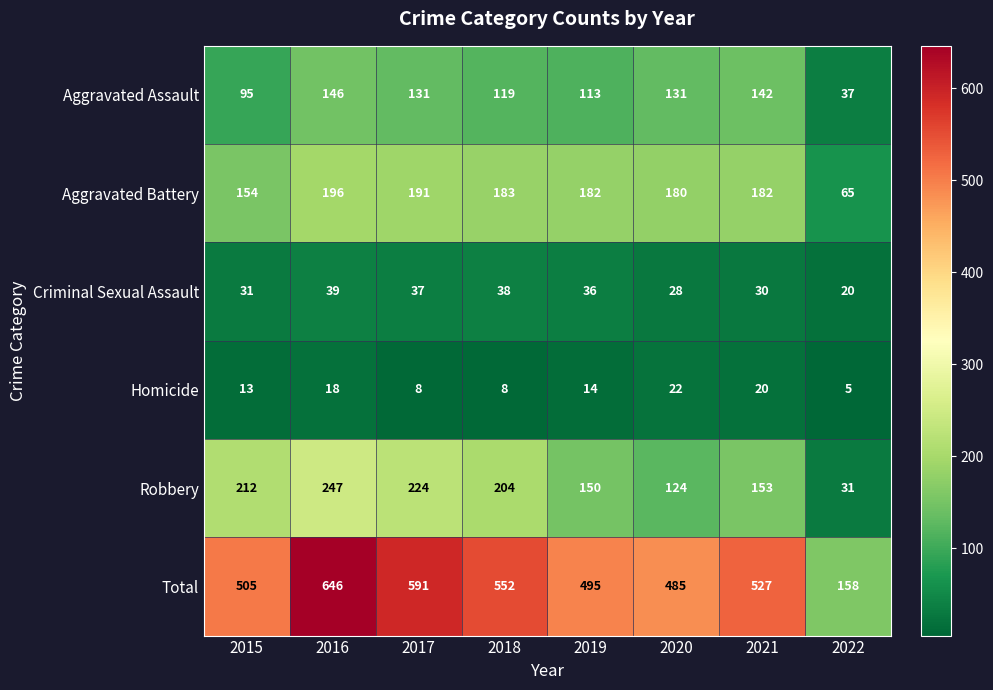

What is the difference between the second highest and minimum values in the Homicide series?

15